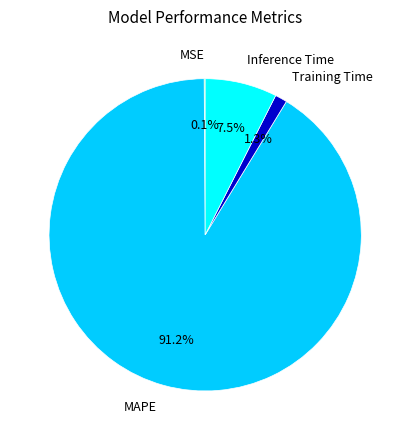

Which slice is the largest?

MAPE